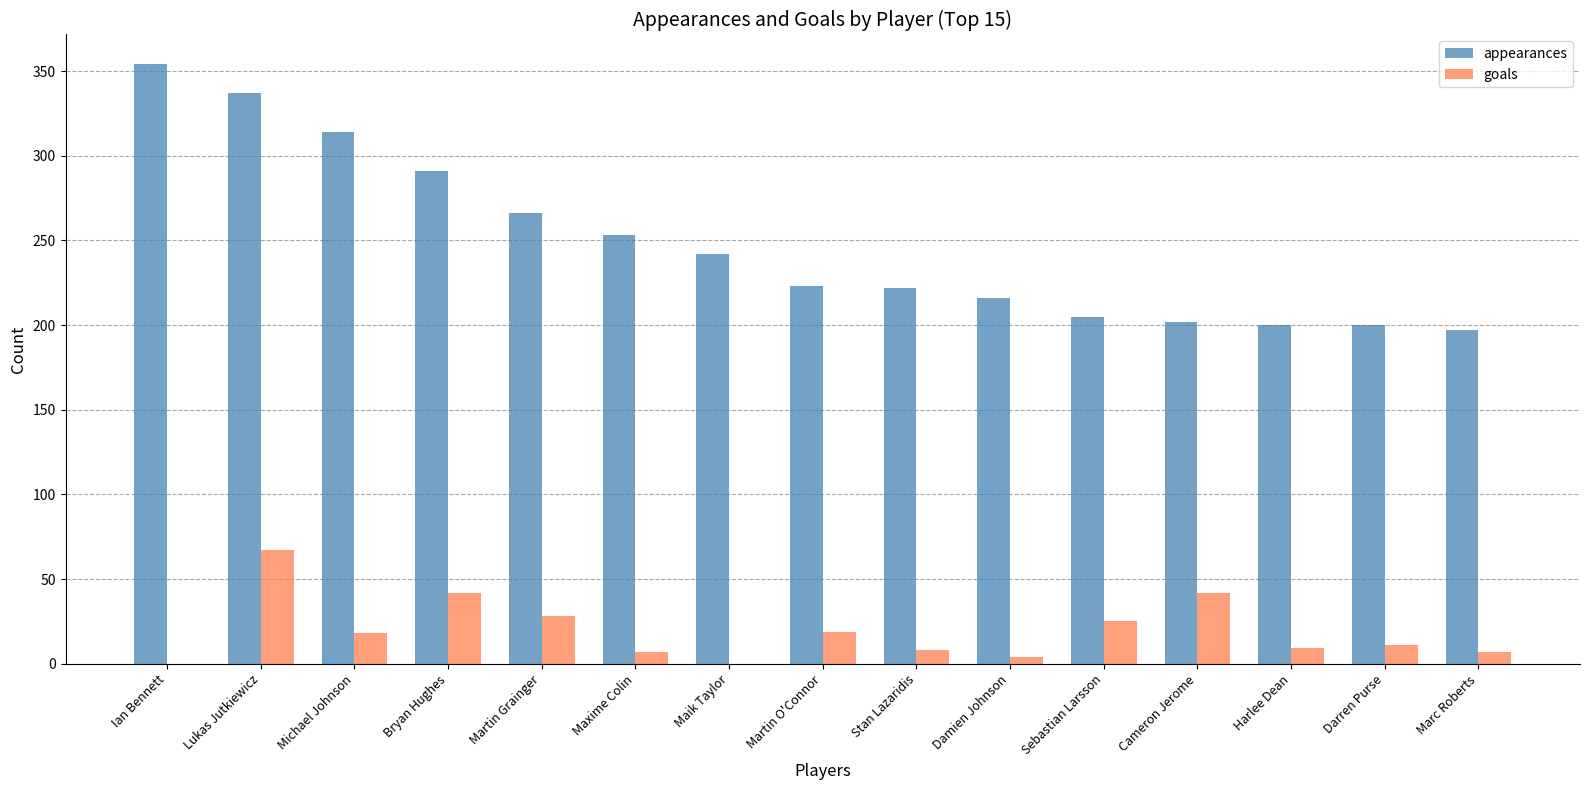

What is the greatest value displayed?

354